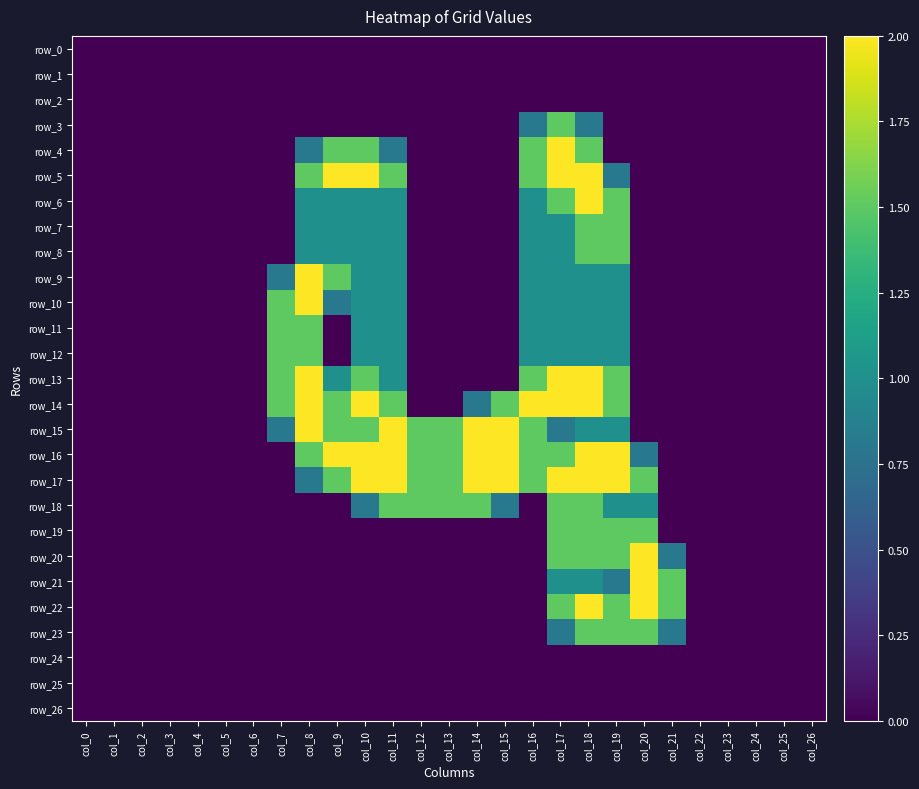

List the labels in order of row_15 value, smallest first.

col_0, col_1, col_2, col_3, col_4, col_5, col_6, col_20, col_21, col_22, col_23, col_24, col_25, col_26, col_7, col_17, col_18, col_19, col_9, col_10, col_12, col_13, col_16, col_8, col_11, col_14, col_15